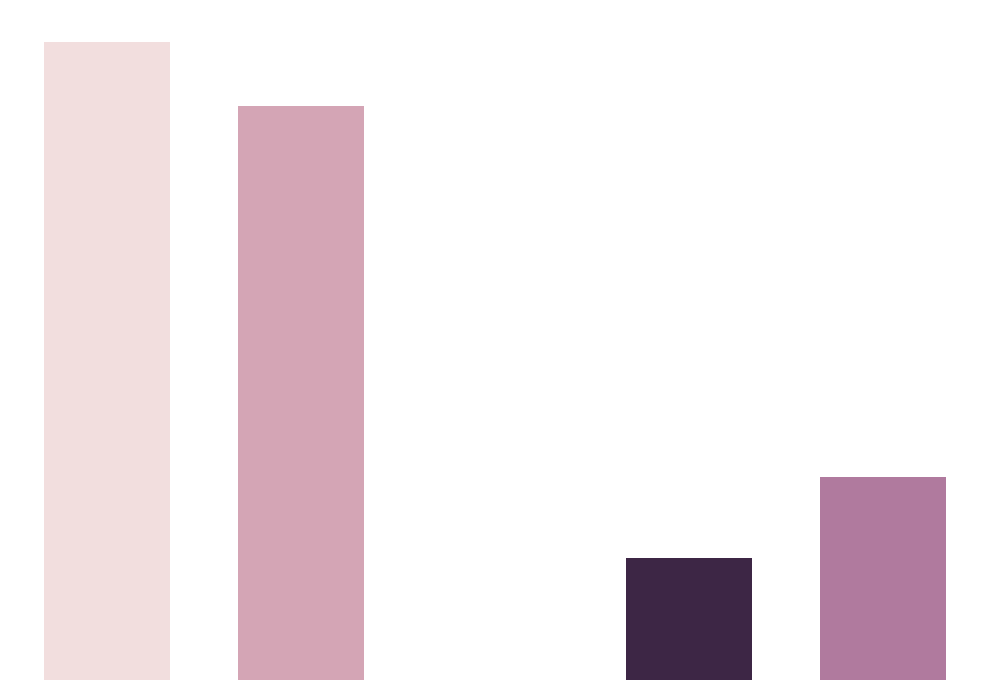

Which category has the lowest value across all series?

2